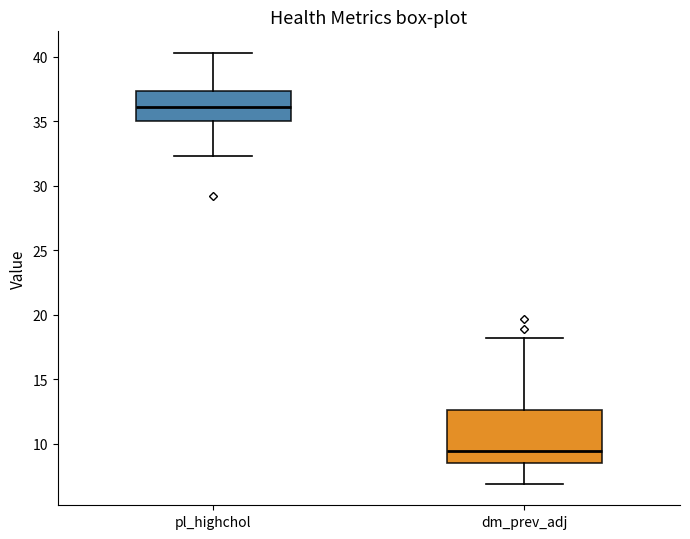

Which box has the lowest median line?

dm_prev_adj